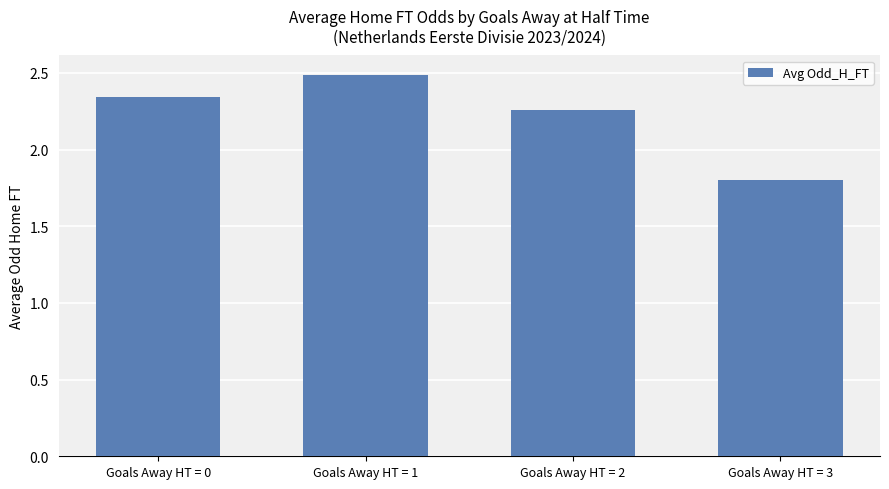

What is the difference between the maximum and minimum values?

0.7